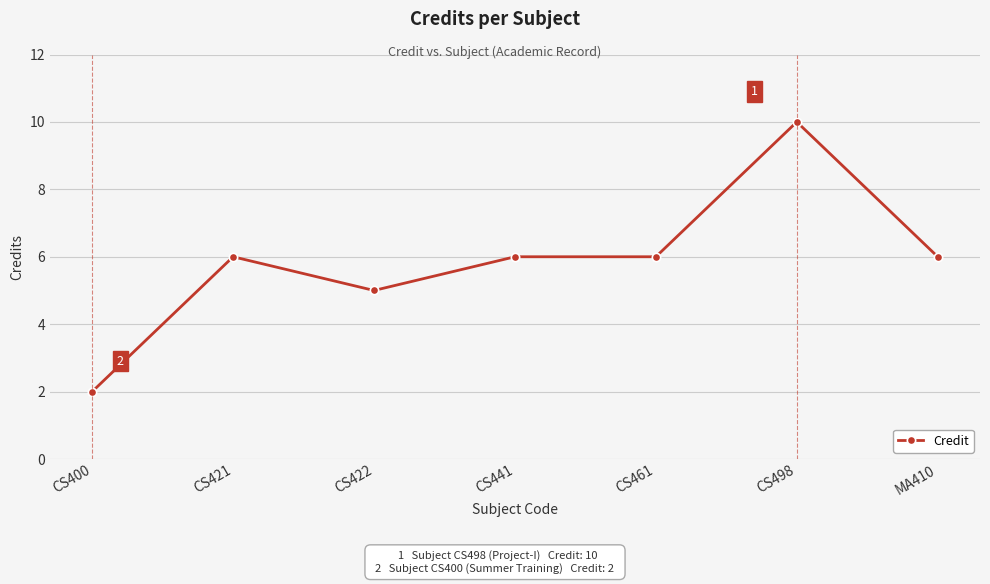

What is the sum of the values at CS421 and MA410?

12